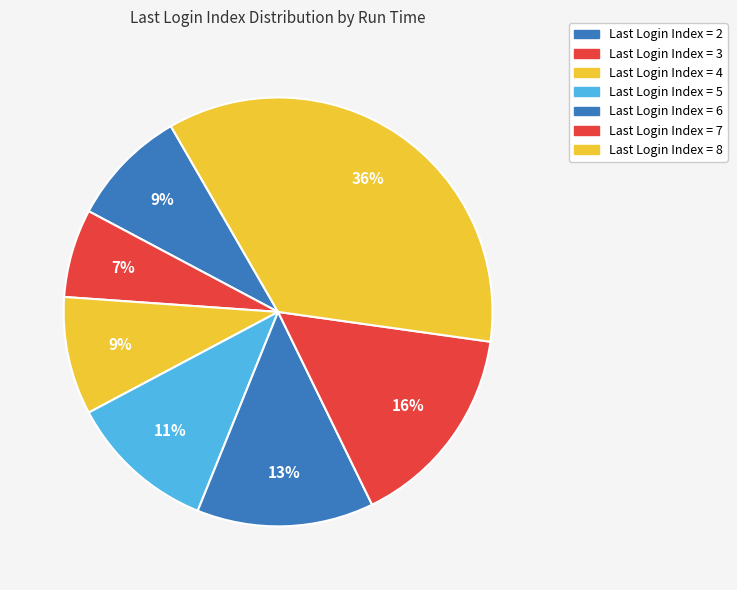

To the nearest percent, what is the difference between the largest and smallest slice percentages?

29%